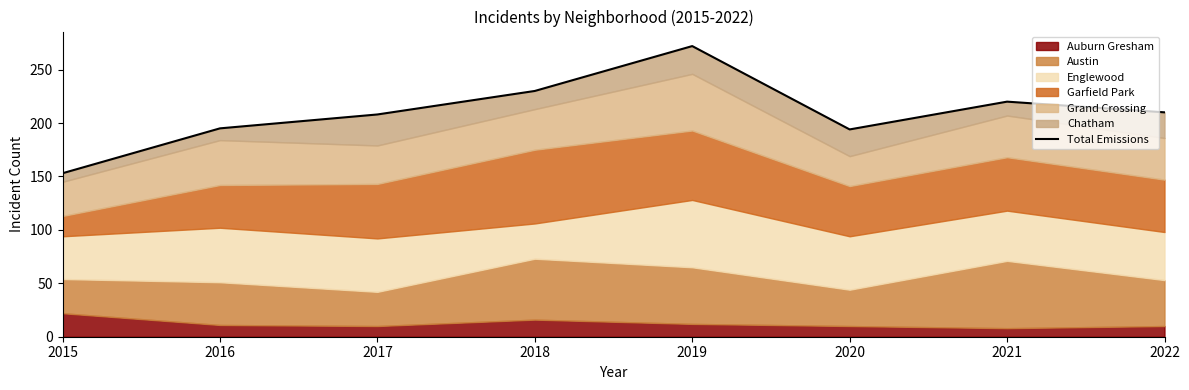

Where does the data first go above 210?

2018